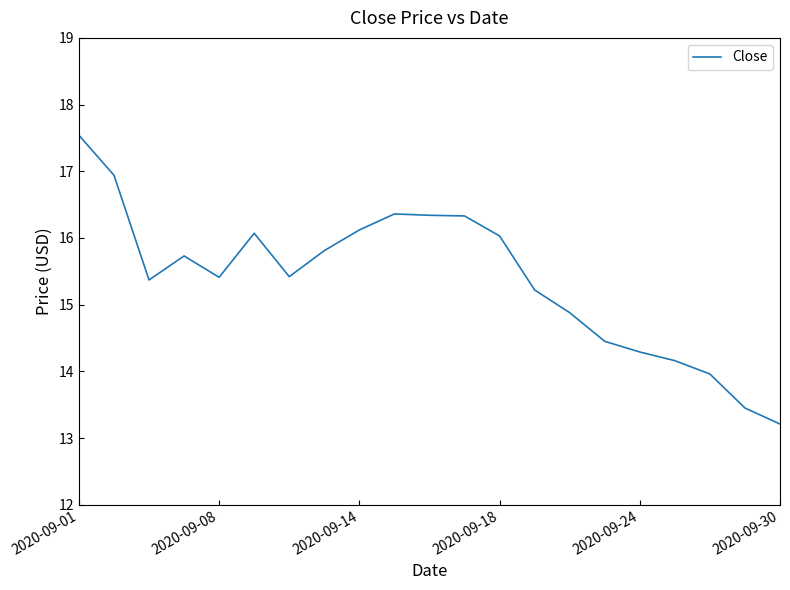

What is the smallest value displayed?

13.2